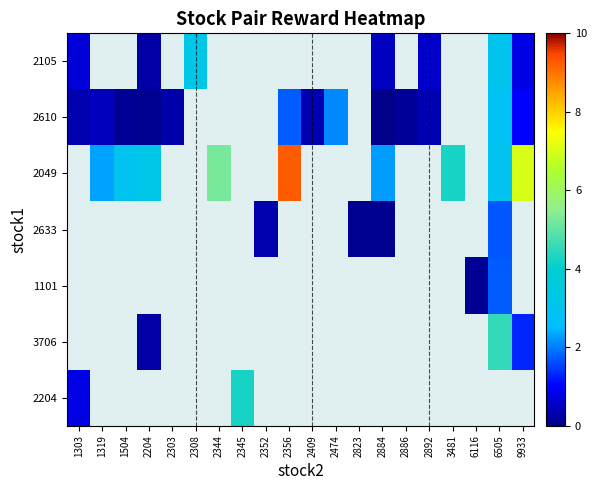

Which has a higher value, 9933 or 2892?

9933